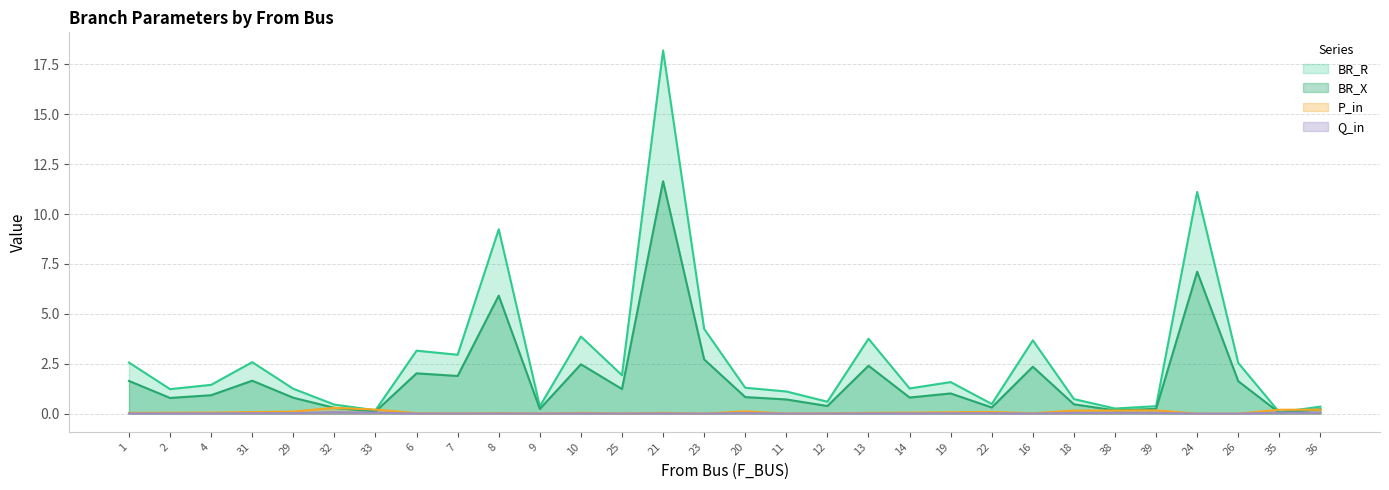

Which series changed the most between 21 and 39?

BR_R